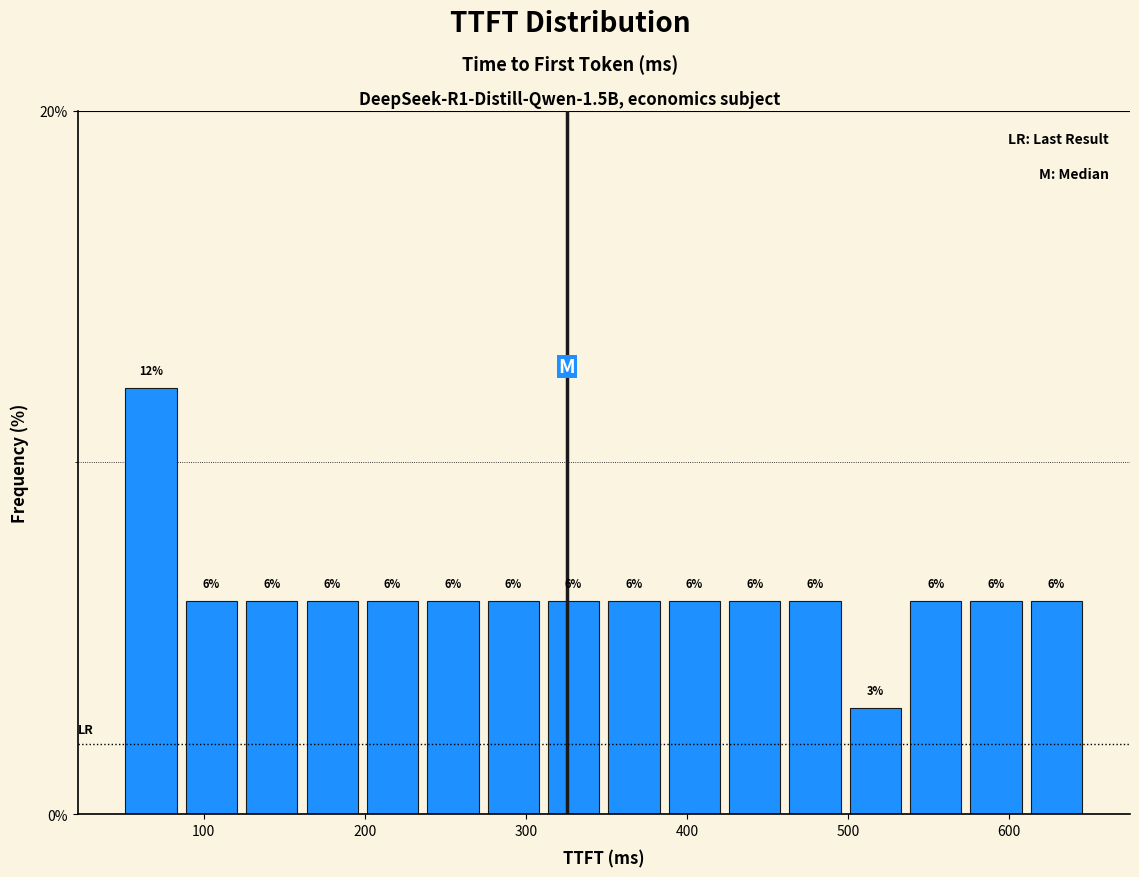

Read against the x-axis, roughly where is the centre of the tallest bar?

70